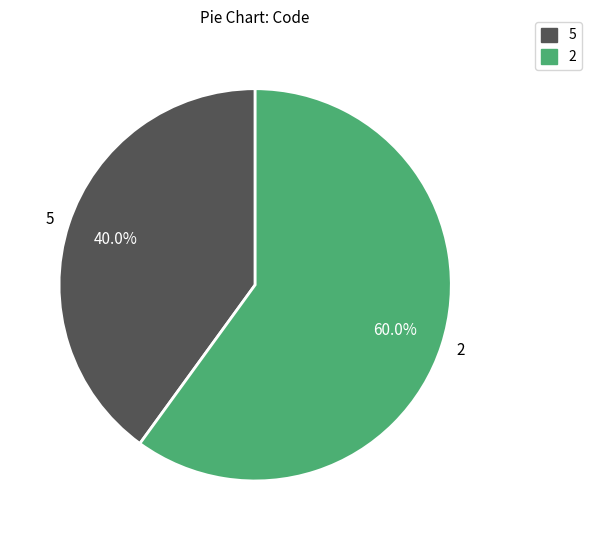

Is 2 the majority of the pie?

Yes